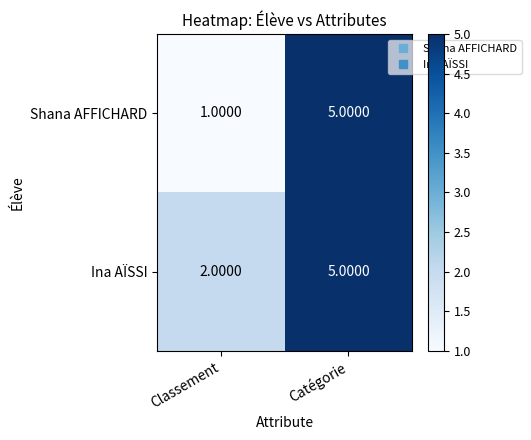

At which category is the sum across all series the highest?

Catégorie